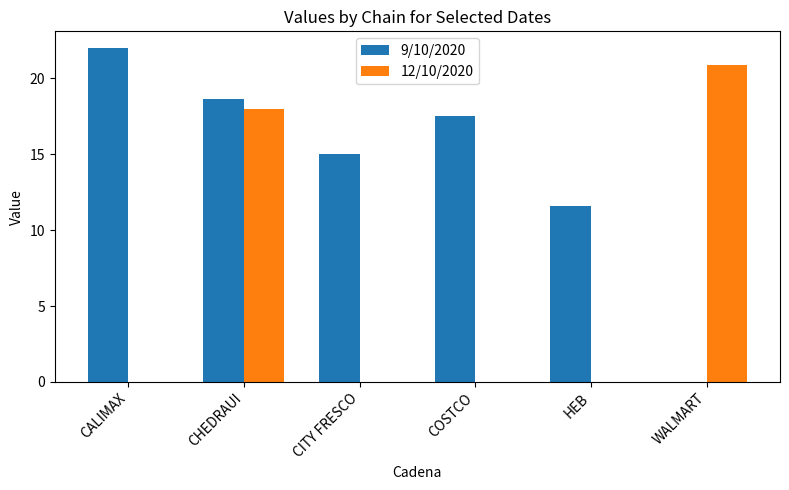

Between CHEDRAUI and HEB, which series saw the biggest shift?

12/10/2020